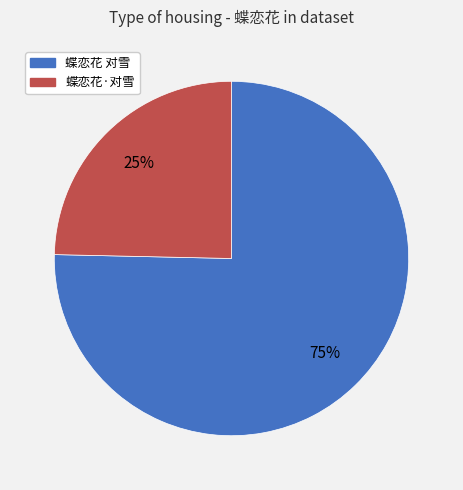

Approximately how many times larger is the value at 蝶恋花·对雪 compared to 蝶恋花 对雪?

0.3